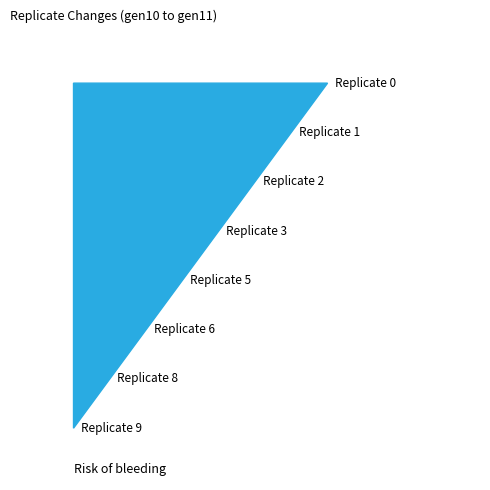

Reading left to right, transcribe all the data shown in this chart.

-470	-47	12	-37	5	29	17	-425	18	207	66	-3	-11	53	15	92	-11	68	43	31